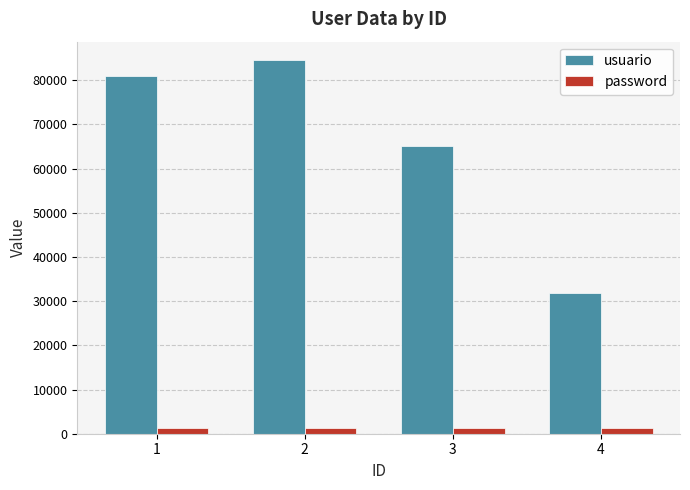

Reading left to right, extract all data points from this chart.

usuario: 1=80868	2=84506	3=65018	4=31769
password: 1=1234	2=1234	3=1234	4=1234